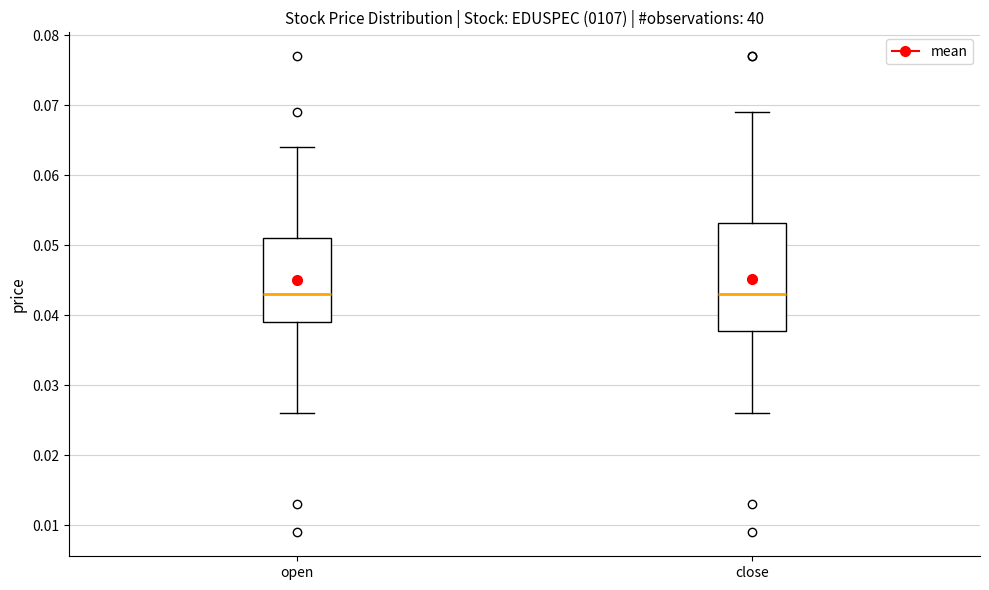

Where does the lower whisker of the box for open end on the y-axis? The values are not printed on the chart, so give them approximately, as read against the axis.

0.026